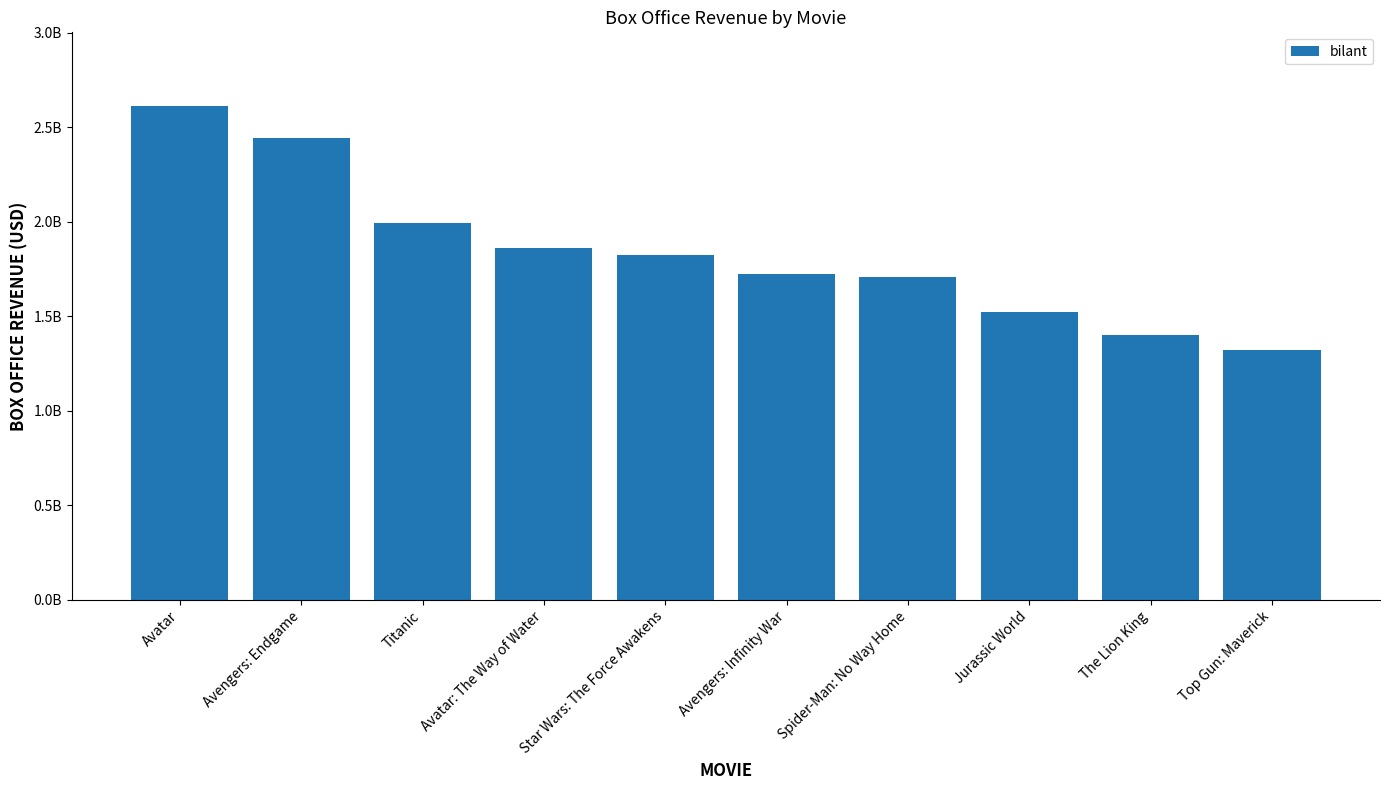

Reading left to right, transcribe all the data shown in this chart.

Avatar=2610246203	Avengers: Endgame=2442000000	Titanic=1994439542	Avatar: The Way of Water=1860000000	Star Wars: The Force Awakens=1823000000	Avengers: Infinity War=1723000000	Spider-Man: No Way Home=1710000000	Jurassic World=1521000000	The Lion King=1402000000	Top Gun: Maverick=1320000000